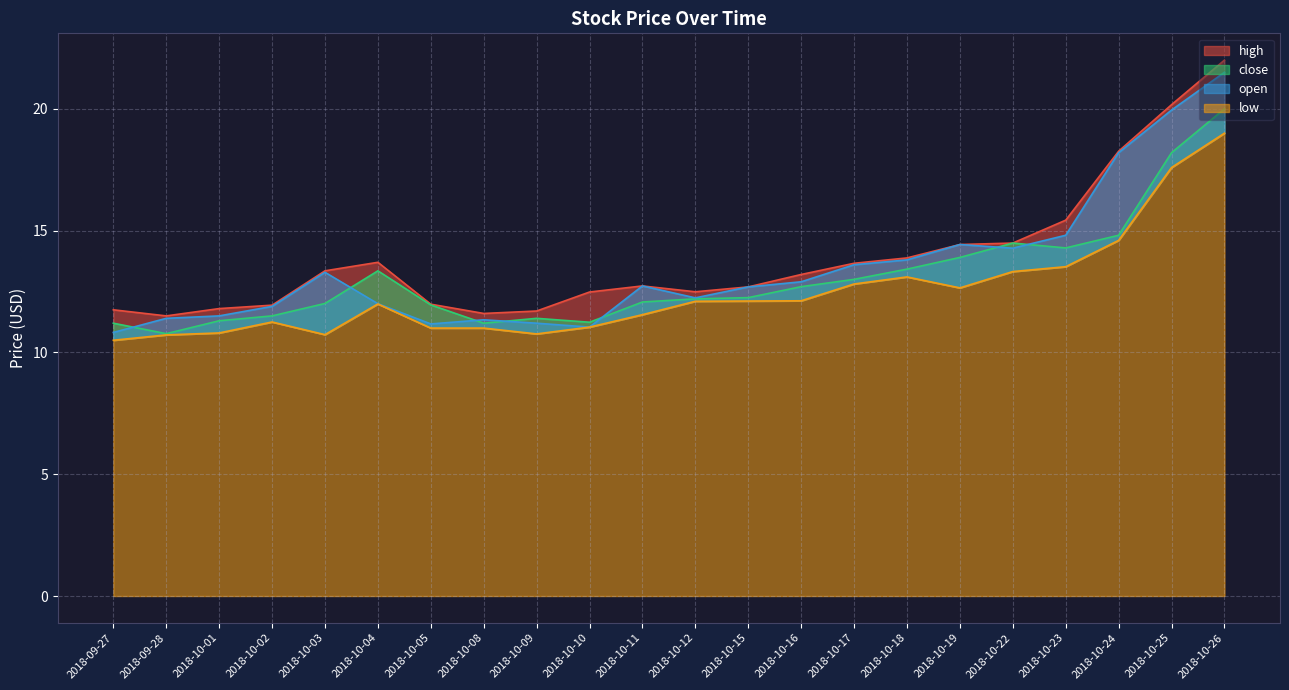

Where does the low series first go above 12?

2018-10-12